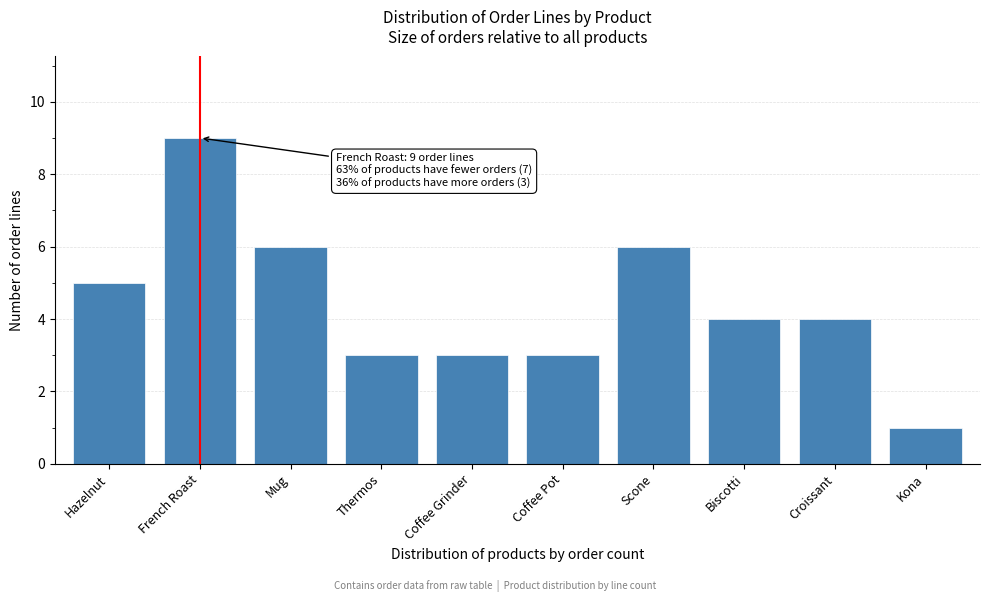

Reading right to left, list all the values displayed in this chart.

Kona=1	Croissant=4	Biscotti=4	Scone=6	Coffee Pot=3	Coffee Grinder=3	Thermos=3	Mug=6	French Roast=9	Hazelnut=5